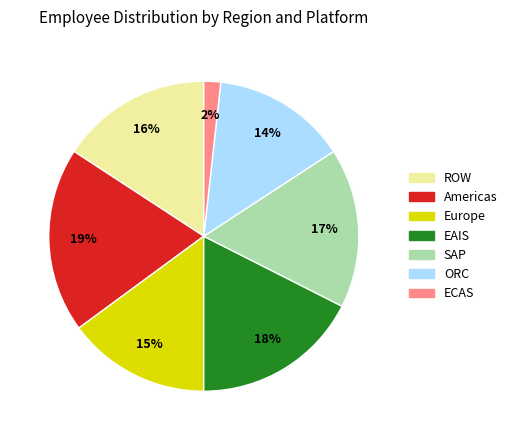

Which has a higher value, ECAS or ORC?

ORC